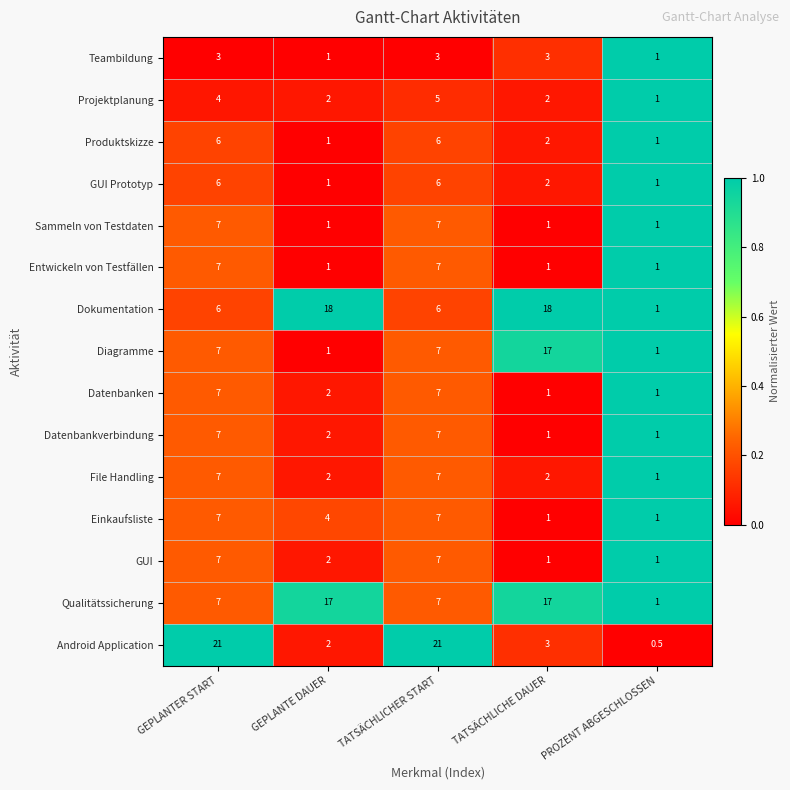

What is the sum of the Android Application values at GEPLANTE DAUER and TATSÄCHLICHE DAUER?

5.0